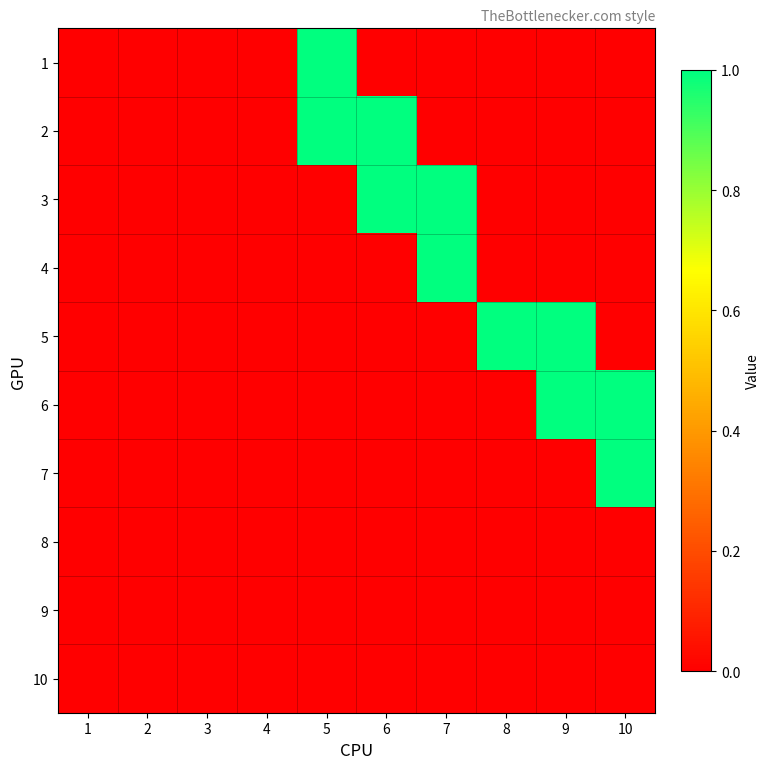

Reading right to left, extract all data points from this chart.

1: 10=0	9=0	8=0	7=0	6=0	5=1	4=0	3=0	2=0	1=0
2: 10=0	9=0	8=0	7=0	6=1	5=1	4=0	3=0	2=0	1=0
3: 10=0	9=0	8=0	7=1	6=1	5=0	4=0	3=0	2=0	1=0
4: 10=0	9=0	8=0	7=1	6=0	5=0	4=0	3=0	2=0	1=0
5: 10=0	9=1	8=1	7=0	6=0	5=0	4=0	3=0	2=0	1=0
6: 10=1	9=1	8=0	7=0	6=0	5=0	4=0	3=0	2=0	1=0
7: 10=1	9=0	8=0	7=0	6=0	5=0	4=0	3=0	2=0	1=0
8: 10=0	9=0	8=0	7=0	6=0	5=0	4=0	3=0	2=0	1=0
9: 10=0	9=0	8=0	7=0	6=0	5=0	4=0	3=0	2=0	1=0
10: 10=0	9=0	8=0	7=0	6=0	5=0	4=0	3=0	2=0	1=0